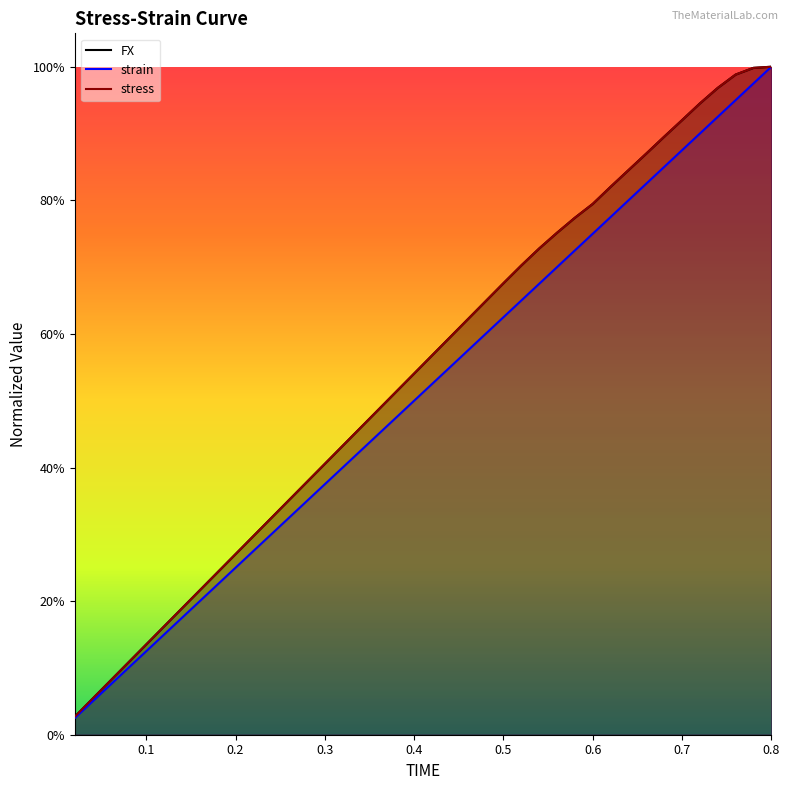

Where is strain nearest to the value 0?

0.02